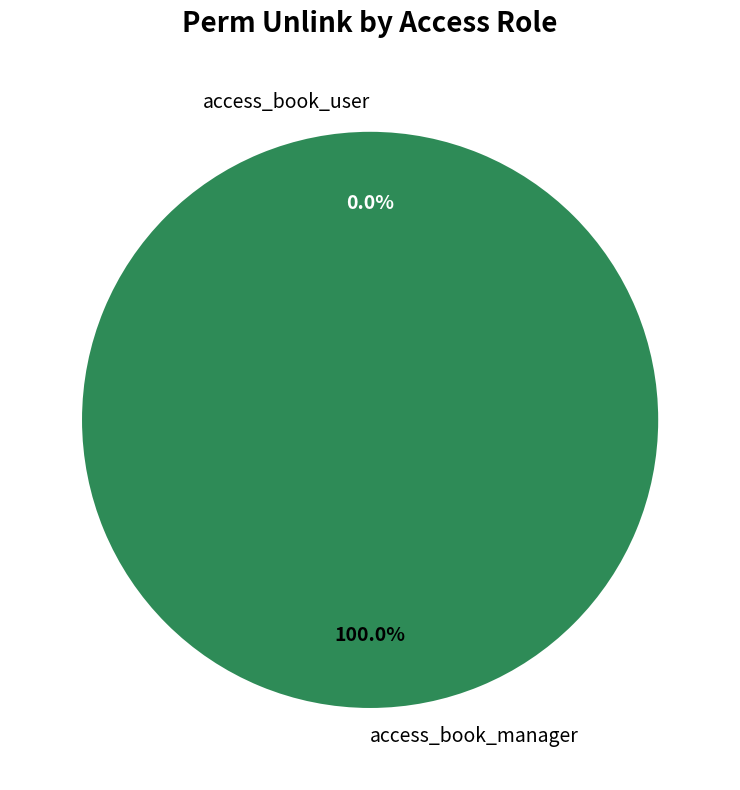

Is it true that access_book_user is 0% of the pie?

True